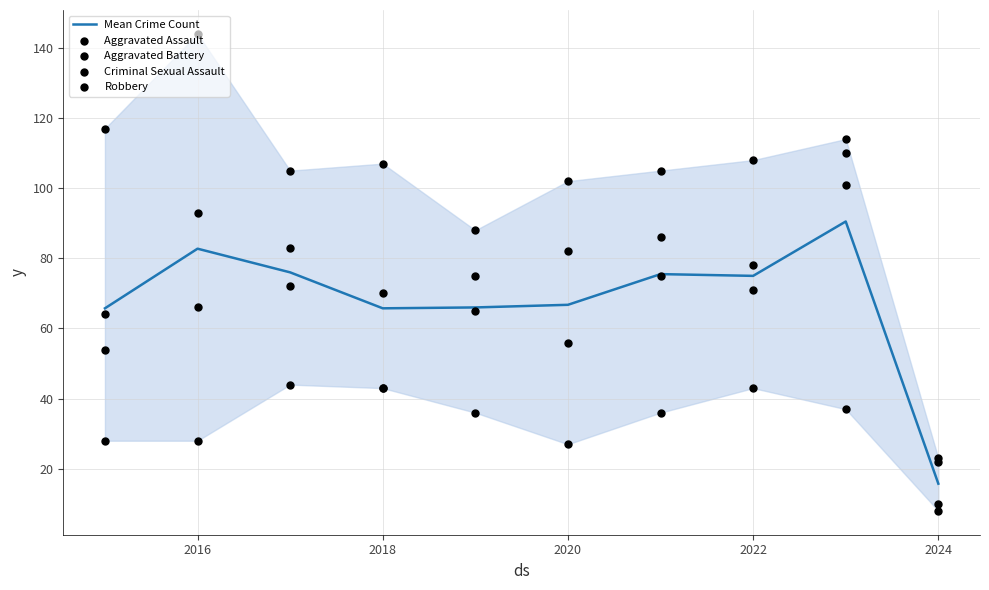

Which series reaches the minimum Y coordinate?

Aggravated Assault